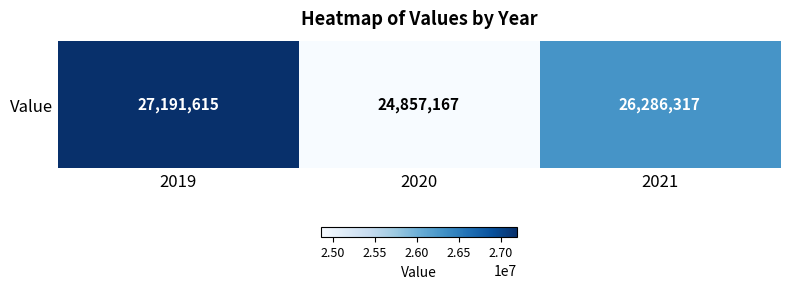

What is the greatest value displayed?

27191615